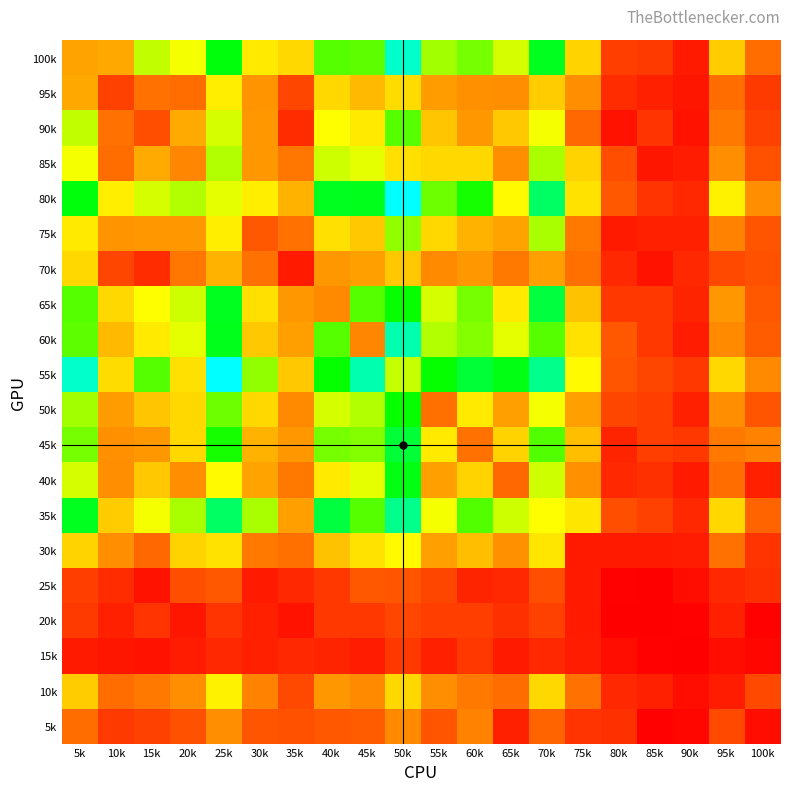

At 90k, list the series in order from smallest to largest.

15k, 20k, 5k, 25k, 10k, 90k, 95k, 100k, 40k, 85k, 60k, 30k, 75k, 50k, 65k, 80k, 70k, 35k, 55k, 45k